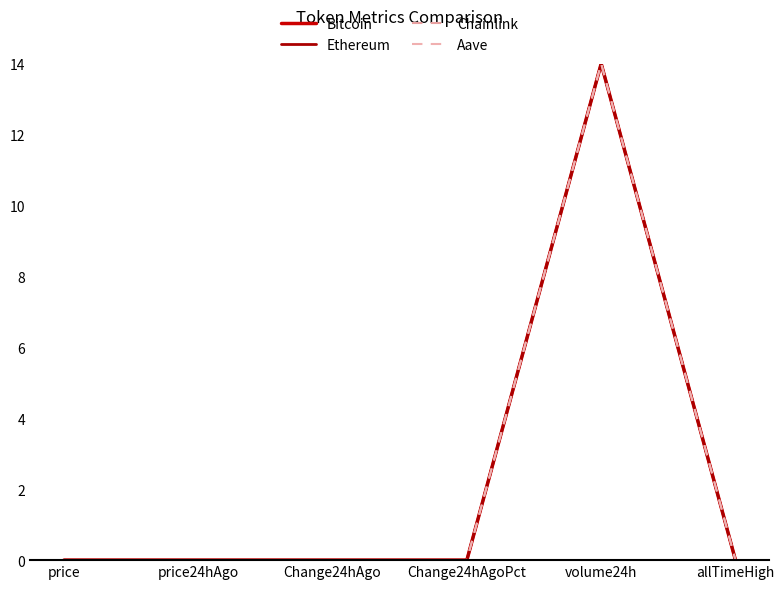

Does the chart have visible grid lines?

No